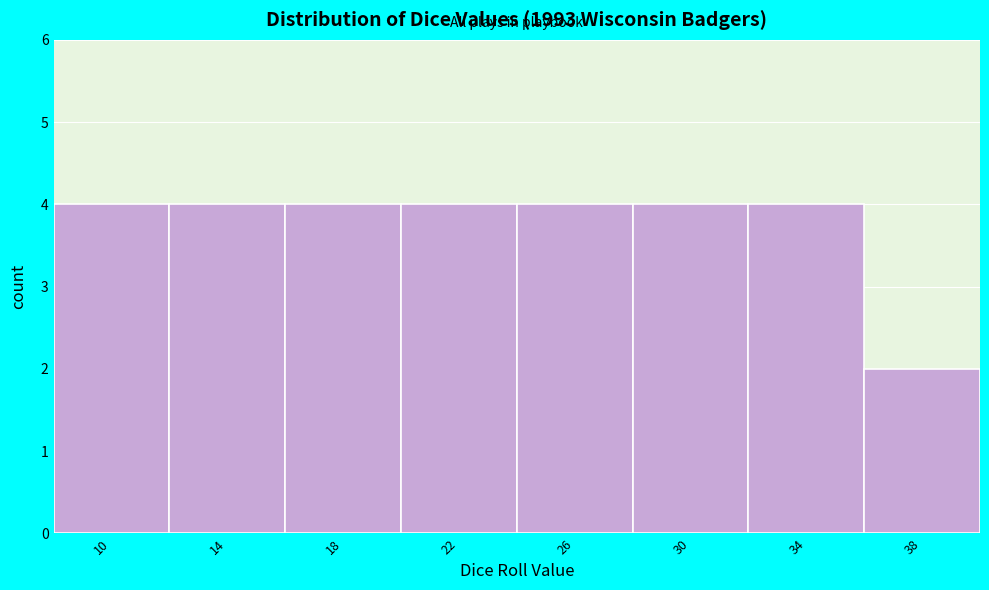

Reading right to left, list all the values displayed in this chart.

2	4	4	4	4	4	4	4